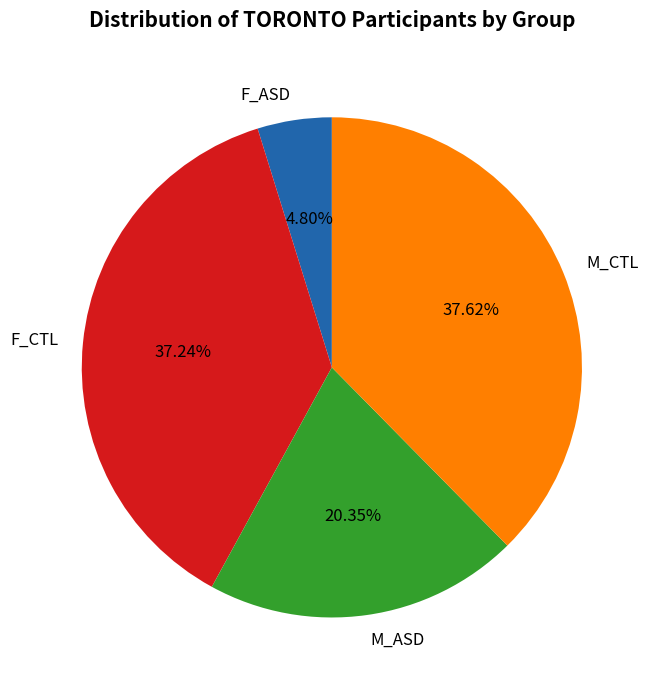

Which slice is the smallest?

F_ASD